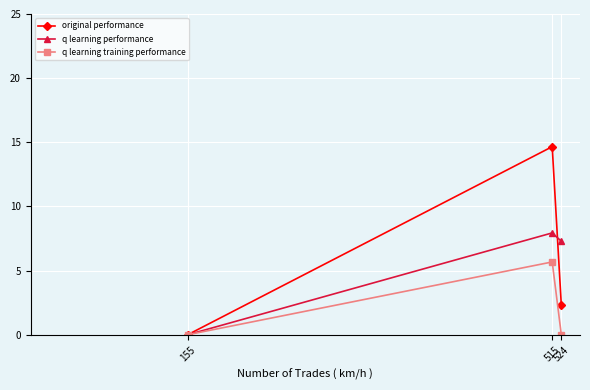

Does the chart display data point markers on the line(s)?

Yes